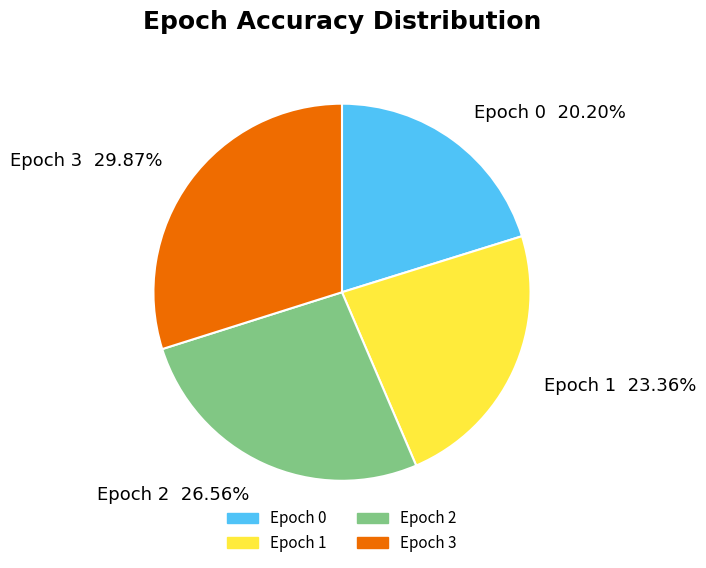

To the nearest percent, what is the average slice percentage?

25%